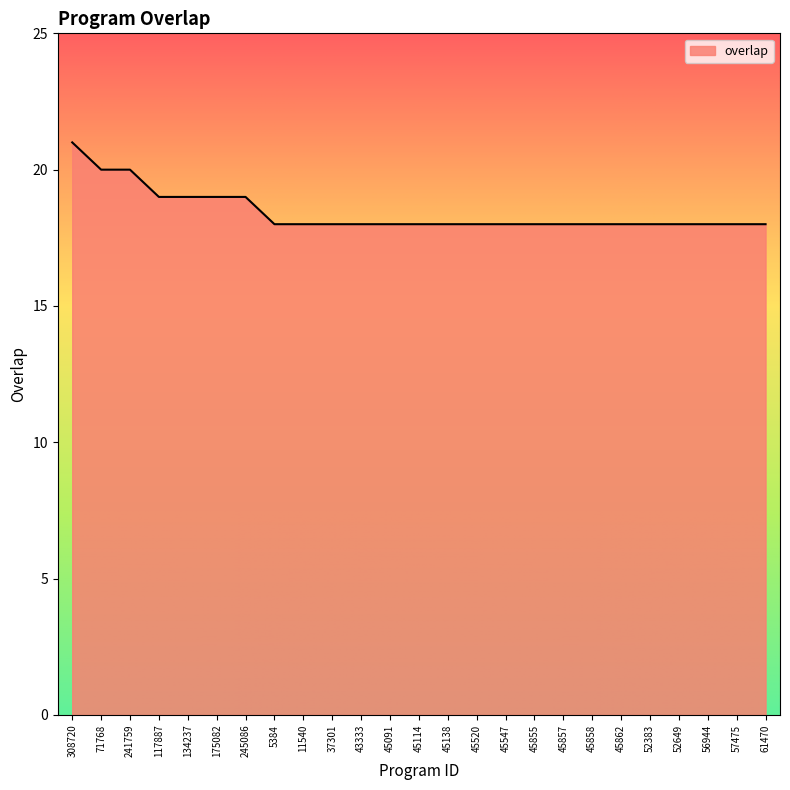

The chart shows a value of 7 at 308720. True or false?

False